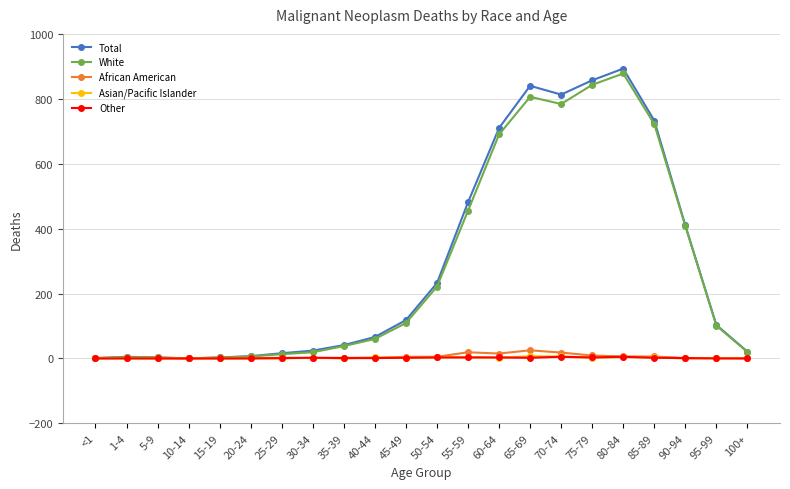

Does the chart have visible grid lines?

Yes